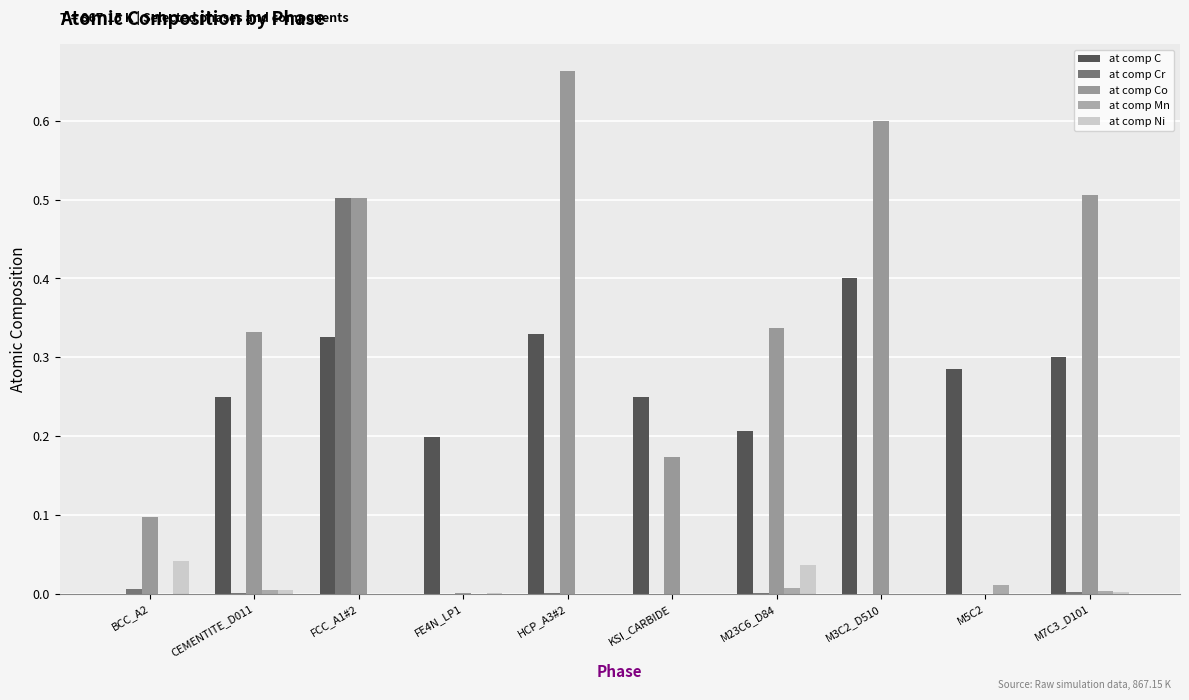

How many distinct data groups are displayed?

5